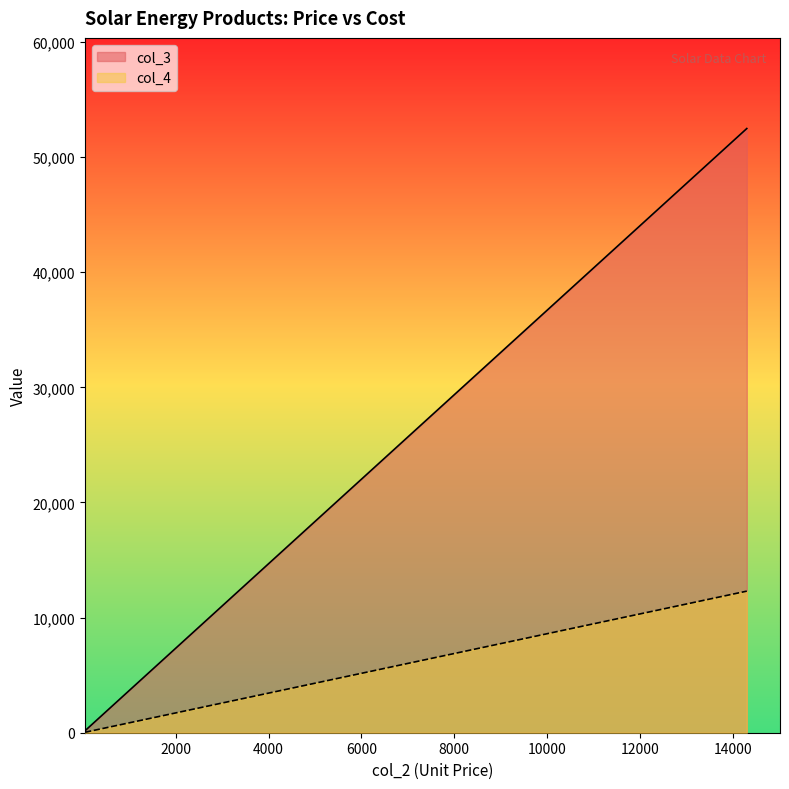

Reading left to right, extract all data points from this chart.

col_3: 425=1559.8	10000=36700.0	49=179.8	70=256.9	14300=52481.0	500=1835.0	2500=9175.0	11111=40777.4	50=183.5	100=367.0	2500=9175.0	6500=23855.0	580=2128.6	155=568.9	500=1835.0	340=1247.8	2300=8441.0	5000=18350.0	5000=18350.0	4800=17616.0
col_4: 425=365.5	10000=8600.0	49=42.1	70=60.2	14300=12298.0	500=430.0	2500=2150.0	11111=9555.5	50=43.0	100=86.0	2500=2150.0	6500=5590.0	580=498.8	155=133.3	500=430.0	340=292.4	2300=1978.0	5000=4300.0	5000=4300.0	4800=4128.0